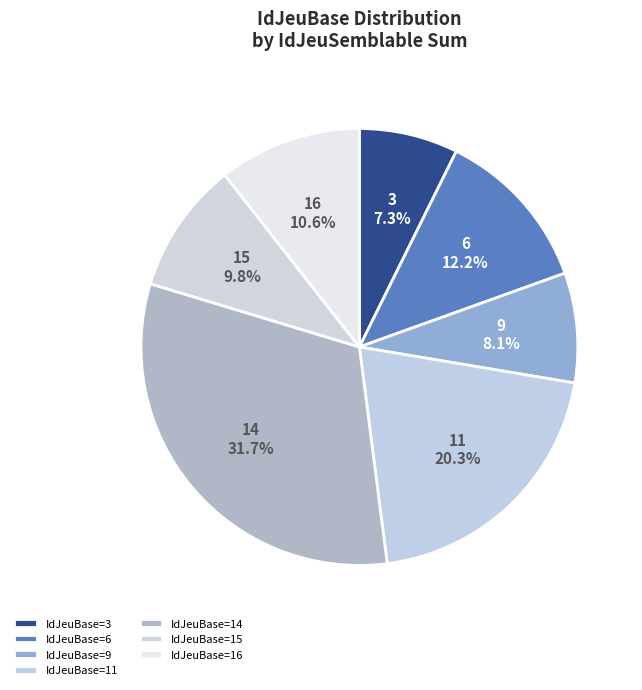

How many segments does this pie chart have?

7